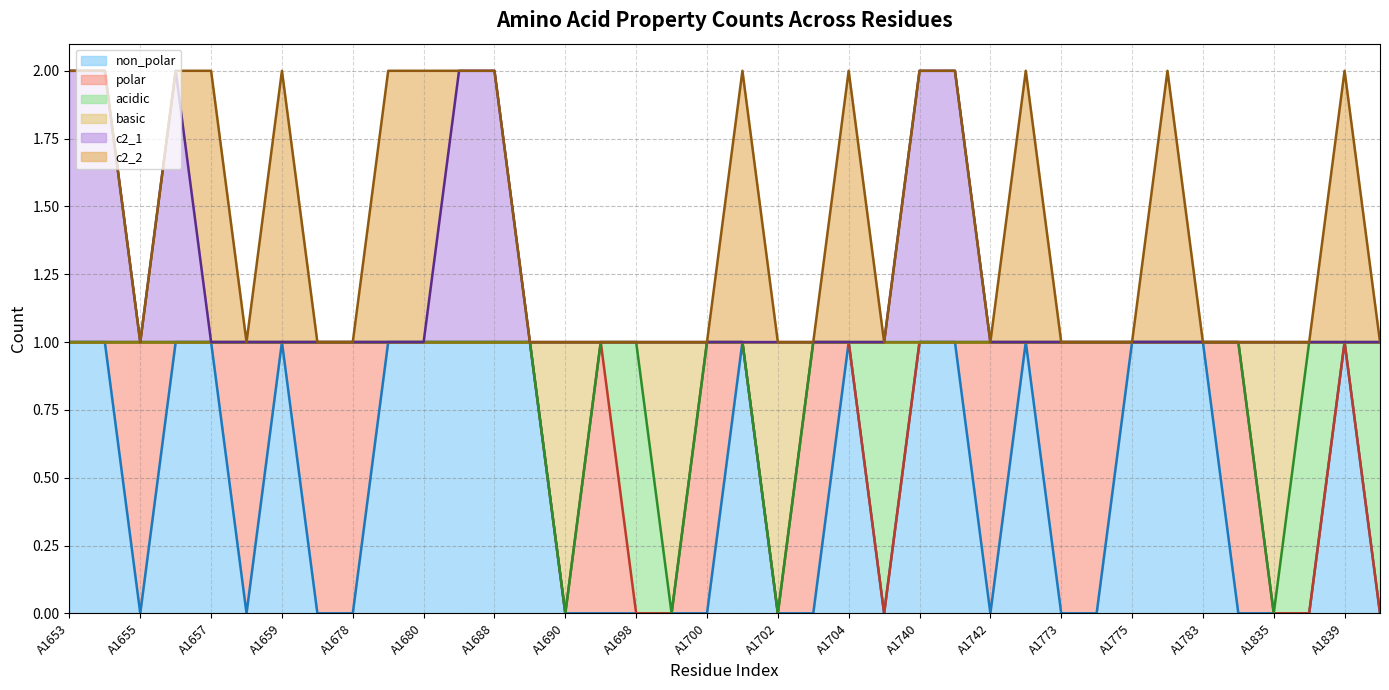

What is the difference between the highest and lowest values at A1659?

1